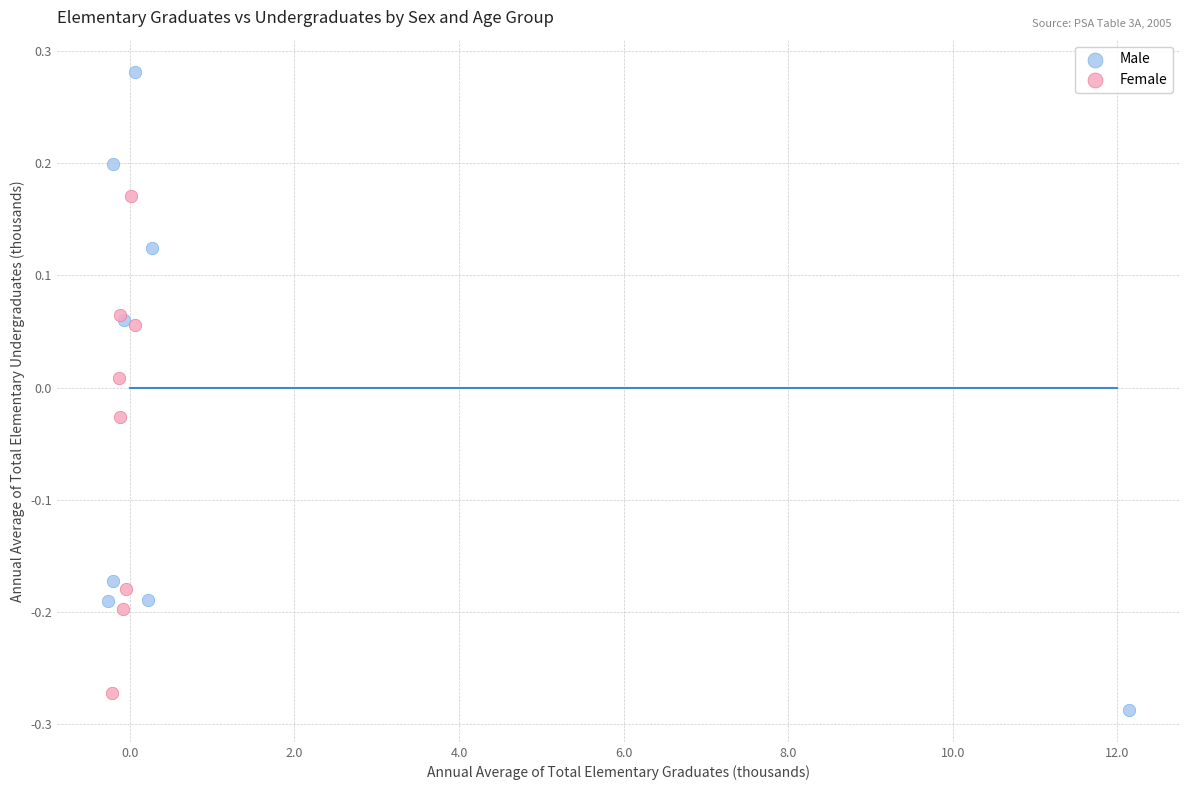

Which series reaches the minimum Y coordinate?

Male